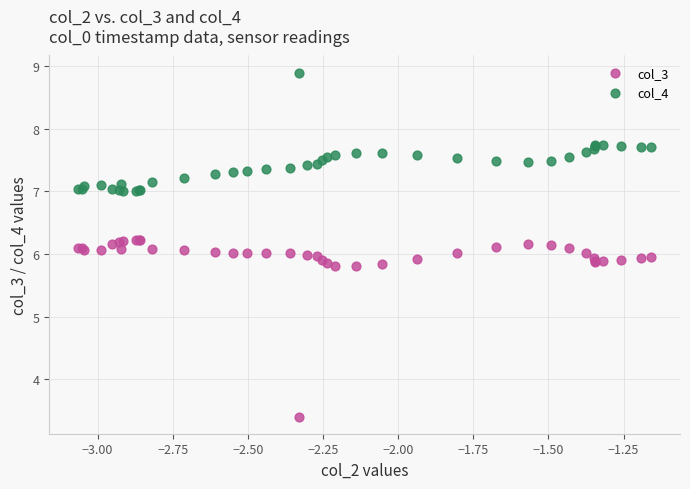

In the col_3 series, what Y value is closest to 4?

3.4